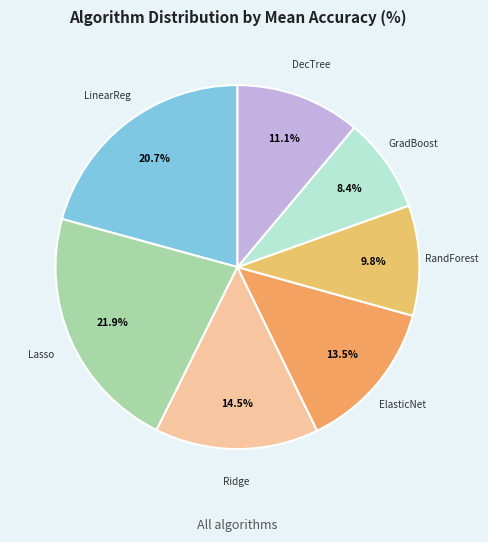

How many segments does this pie chart have?

7